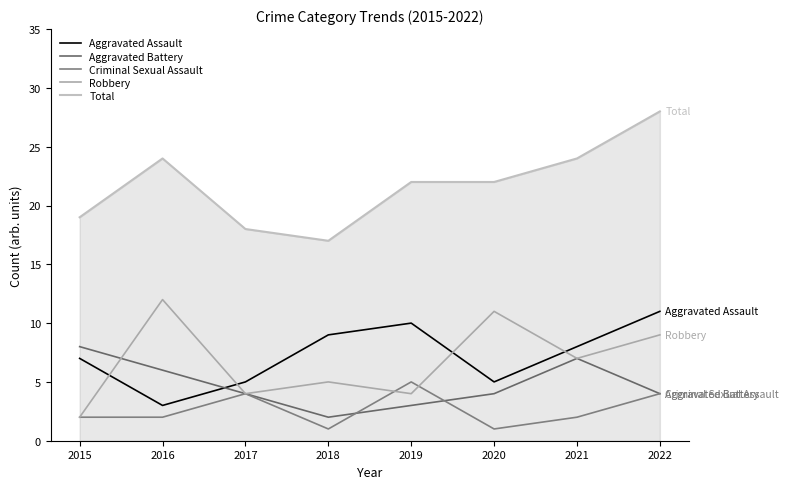

How many distinct data groups are displayed?

5